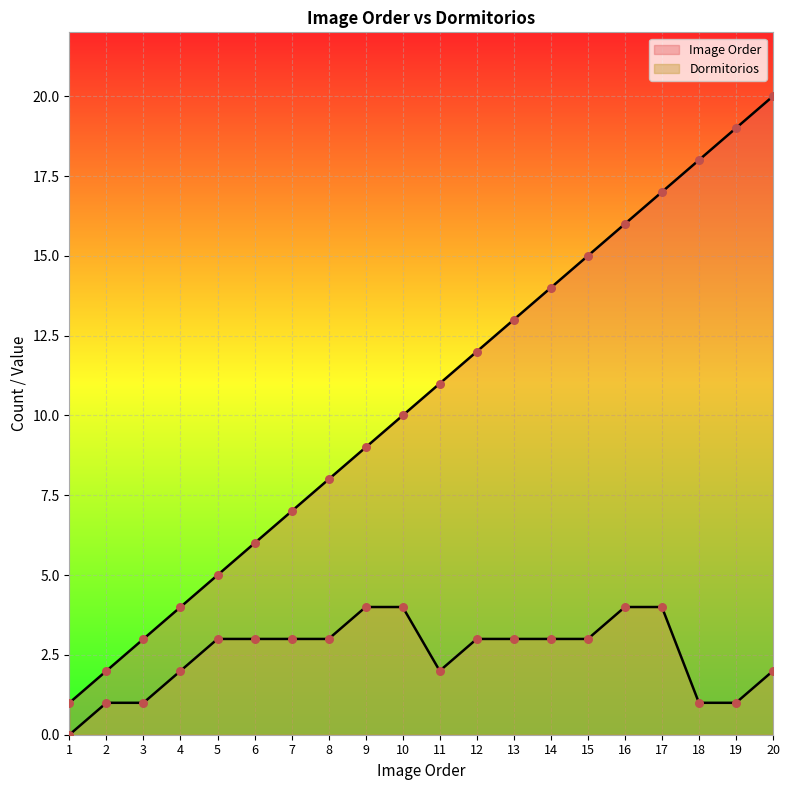

Which series reaches the maximum Y coordinate?

Image Order